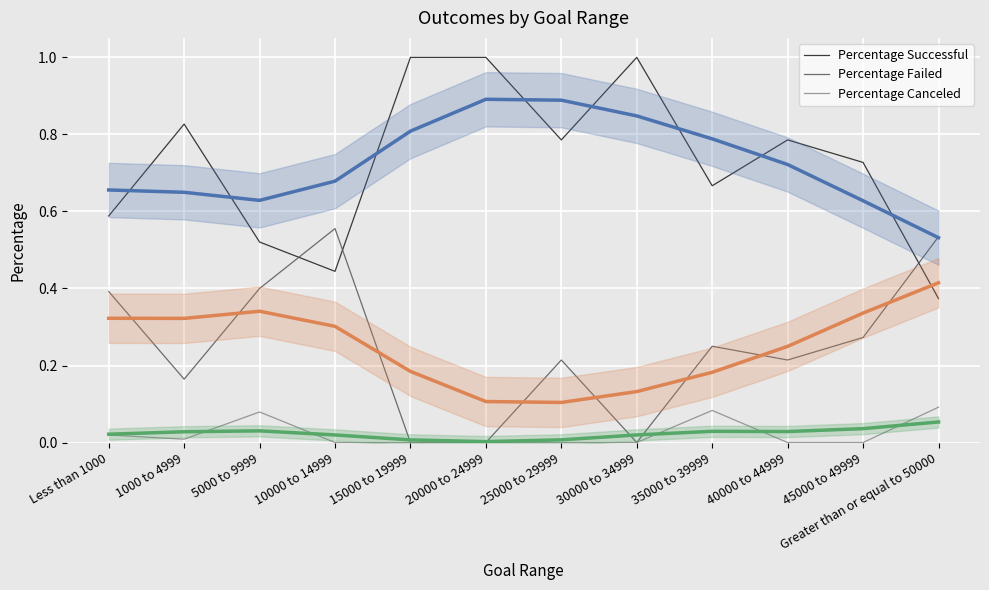

Which series has the largest total across all categories?

Percentage Successful